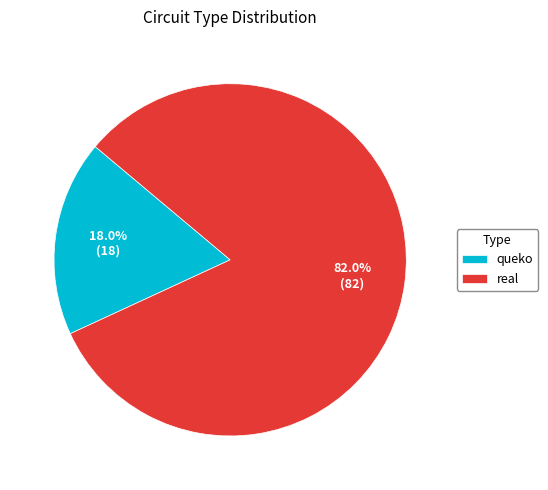

To the nearest percent, what is the average slice percentage?

50%